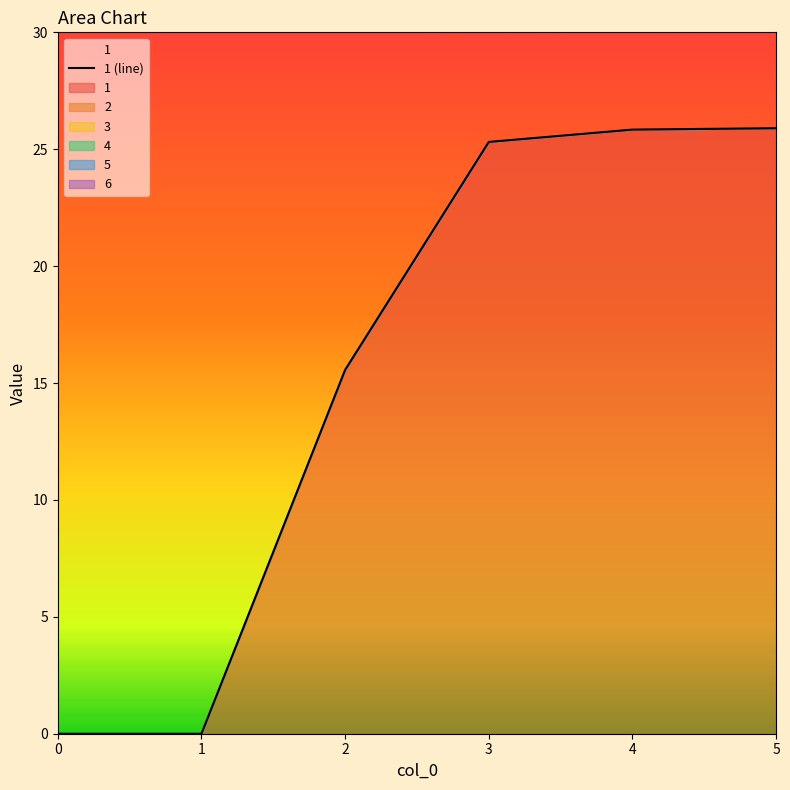

What is the average value?

15.4